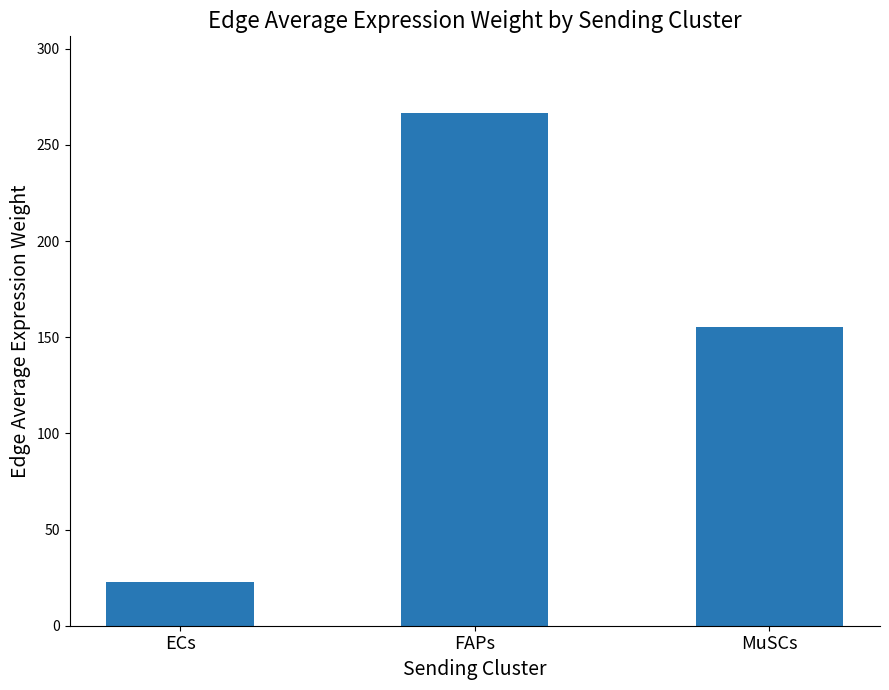

What is the maximum value shown in the chart?

266.5